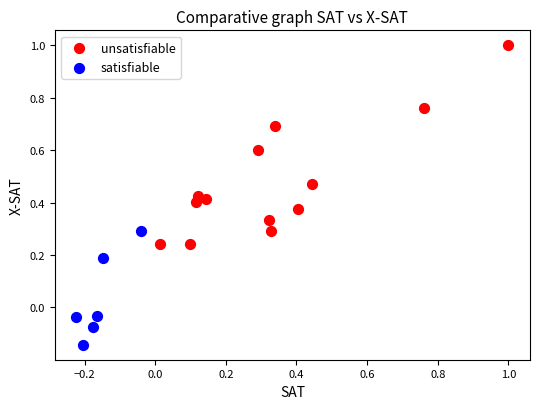

What are all the series names shown in the legend?

unsatisfiable, satisfiable